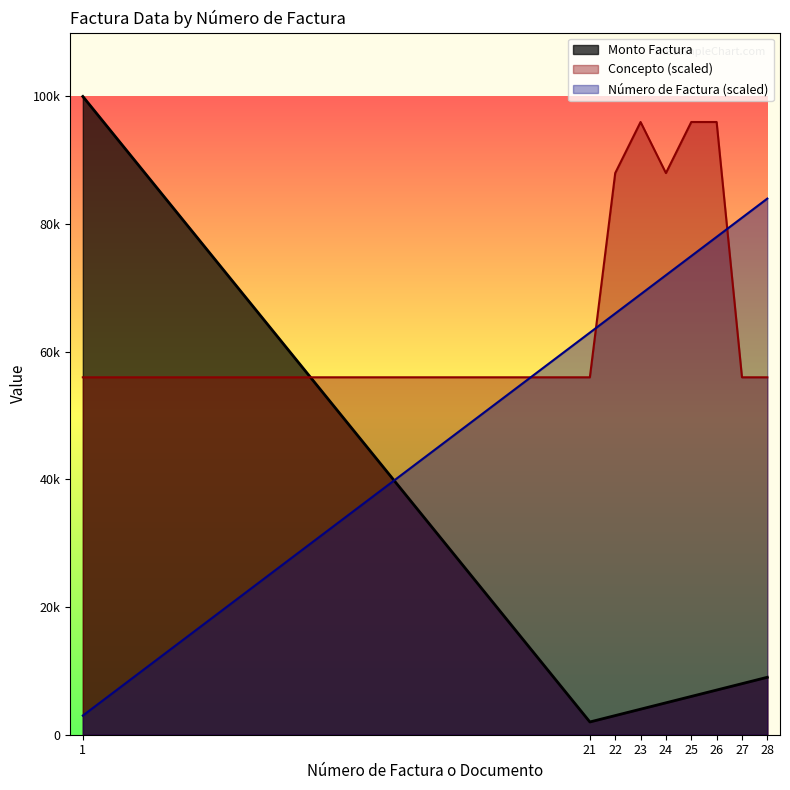

What are all the series names shown in the legend?

Monto Factura, Concepto (scaled), Número de Factura (scaled)